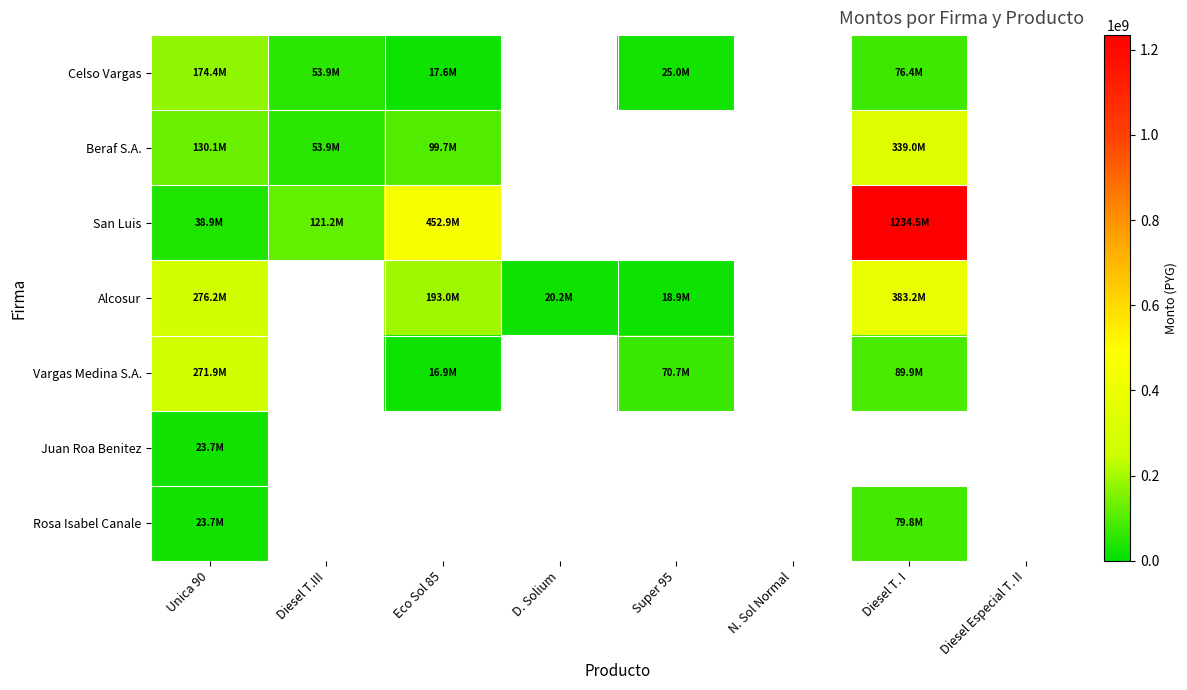

Is it true that Celso Vargas equals 53925000.0 at Diesel T.III?

True